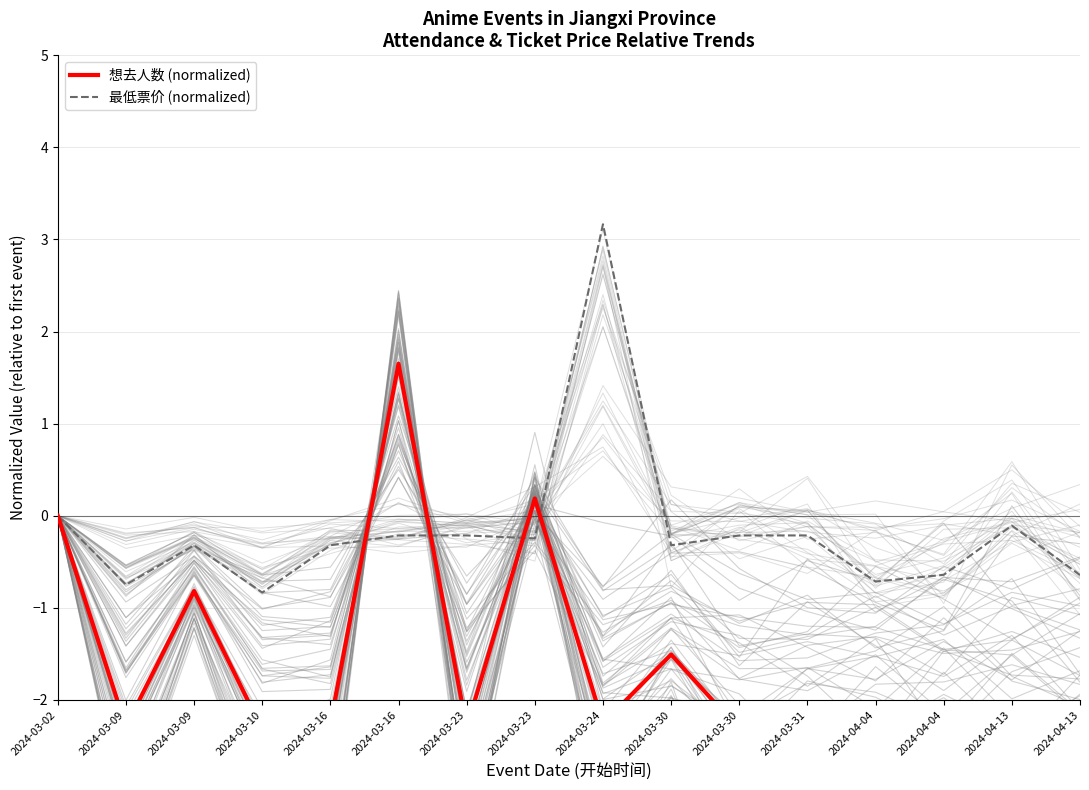

True or false: 最低票价 (normalized) has a value of -0.4 at 2024-03-23.

False